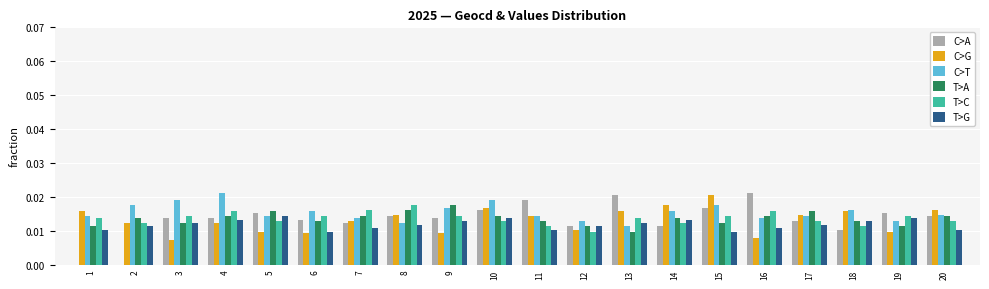

How many groups of bars are there?

20